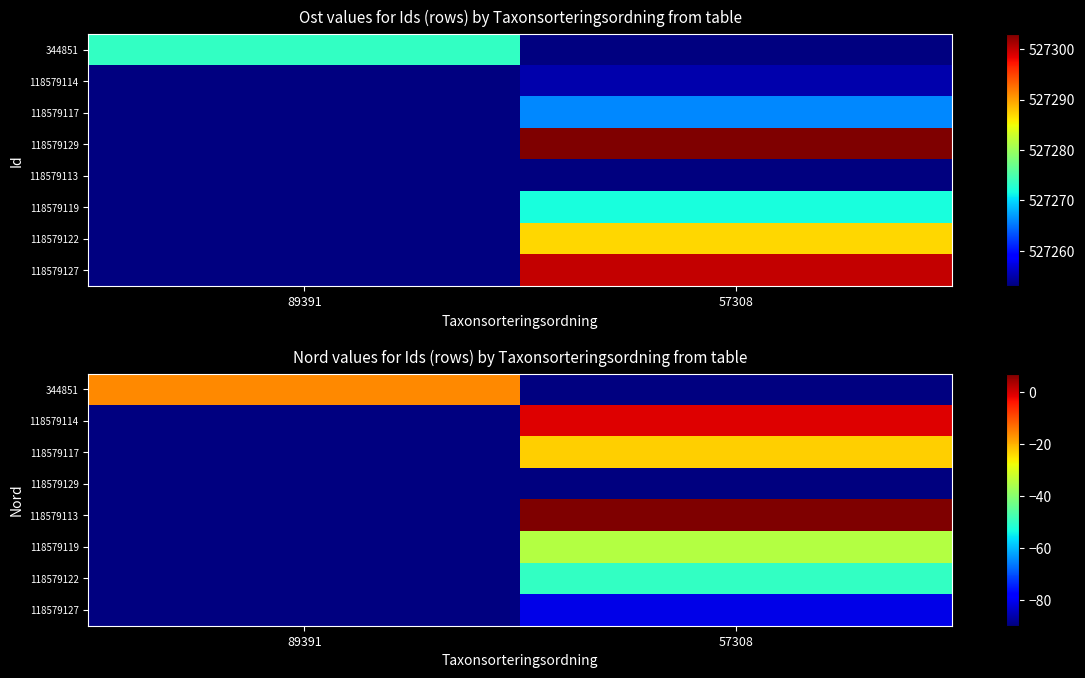

At which category does the chart reach its minimum across all series?

57308